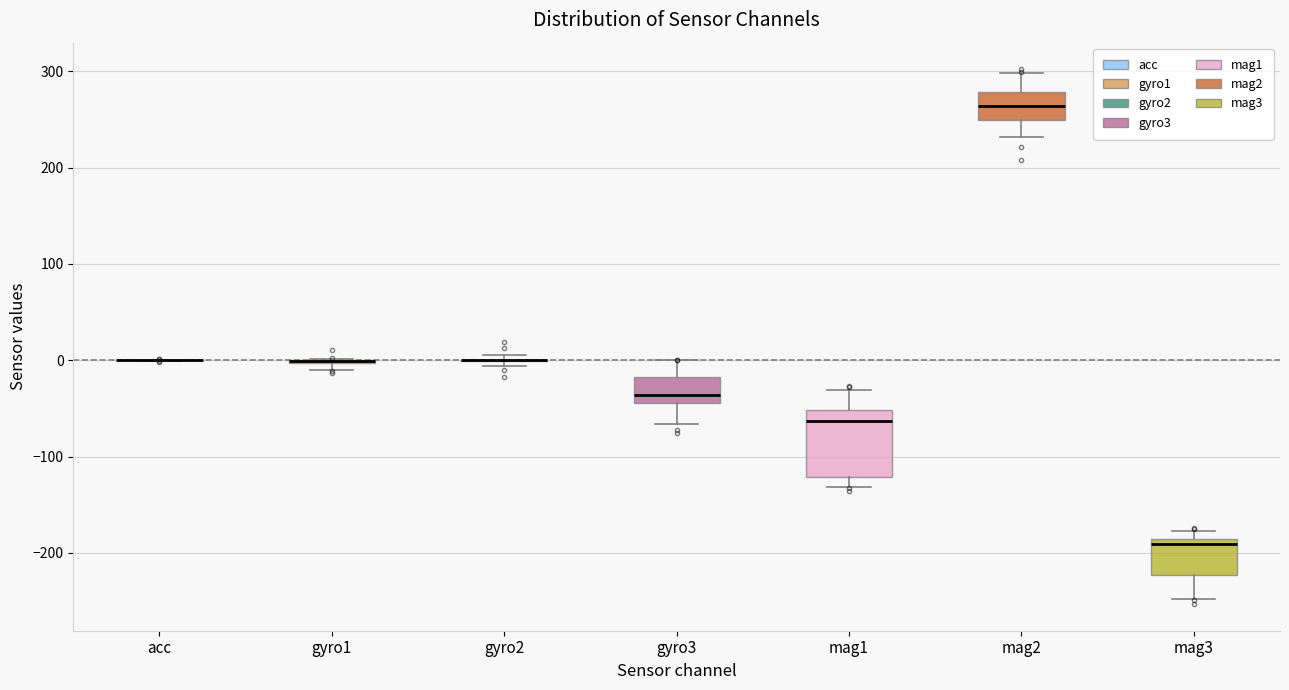

Reading left to right, read every box against the y-axis: the position of its median line, the range the box covers, and the ends of its whiskers. The values are not printed on the chart, so give them approximately, as read against the axis.

acc: box collapsed to a line at 0, whiskers 0 to 0
gyro1: box collapsed to a line at 0, whiskers -10 to 0
gyro2: box collapsed to a line at 0, whiskers -10 to 10
gyro3: median -40 (just above the box's lower edge), box -40 to -20, whiskers -70 to 0
mag1: median -60, box -120 to -50, whiskers -130 to -30
mag2: median 260, box 250 to 280, whiskers 230 to 300
mag3: median -190 (just below the box's upper edge), box -220 to -190, whiskers -250 to -180